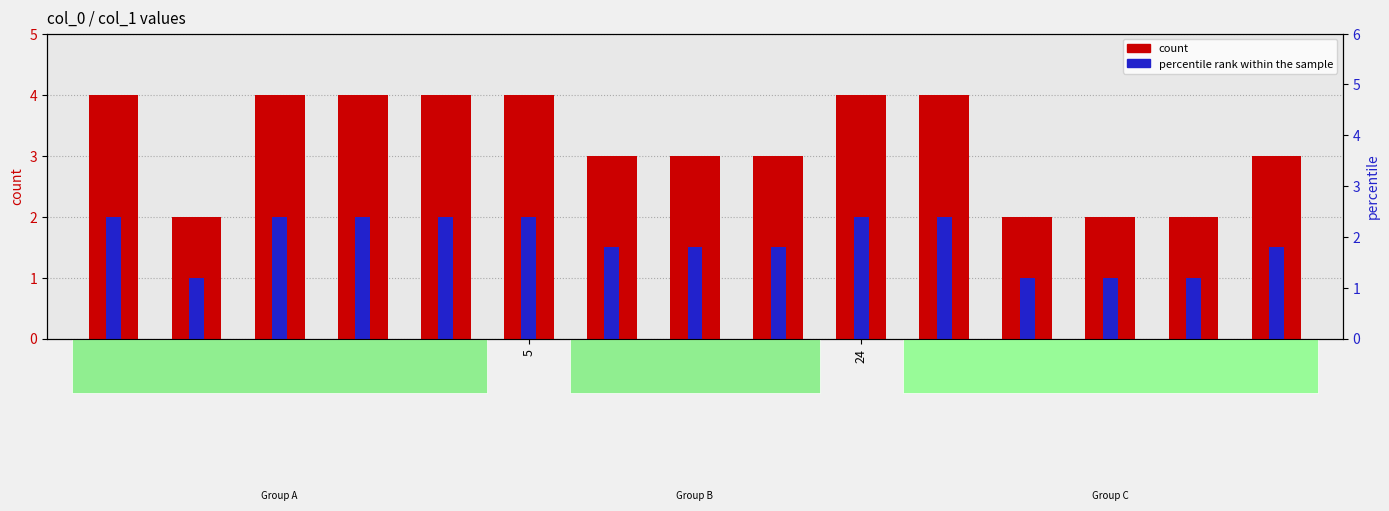

Is the value of percentile rank within the sample at 8 greater than the value of count at 3?

No